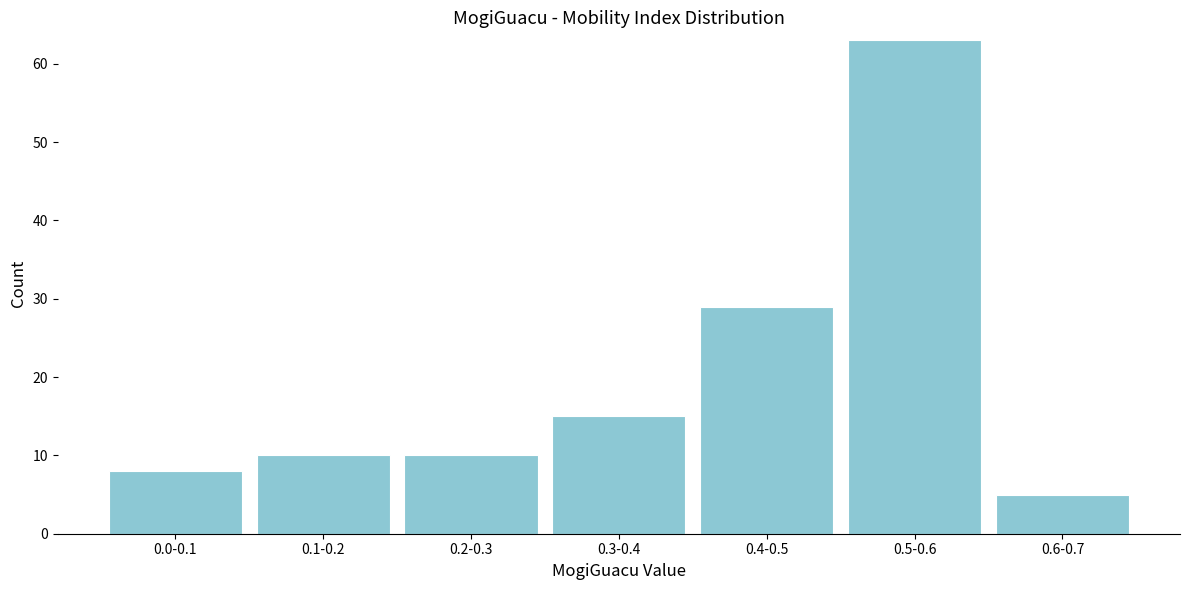

Reading left to right, what are all the values shown in this chart?

8	10	10	15	29	63	5